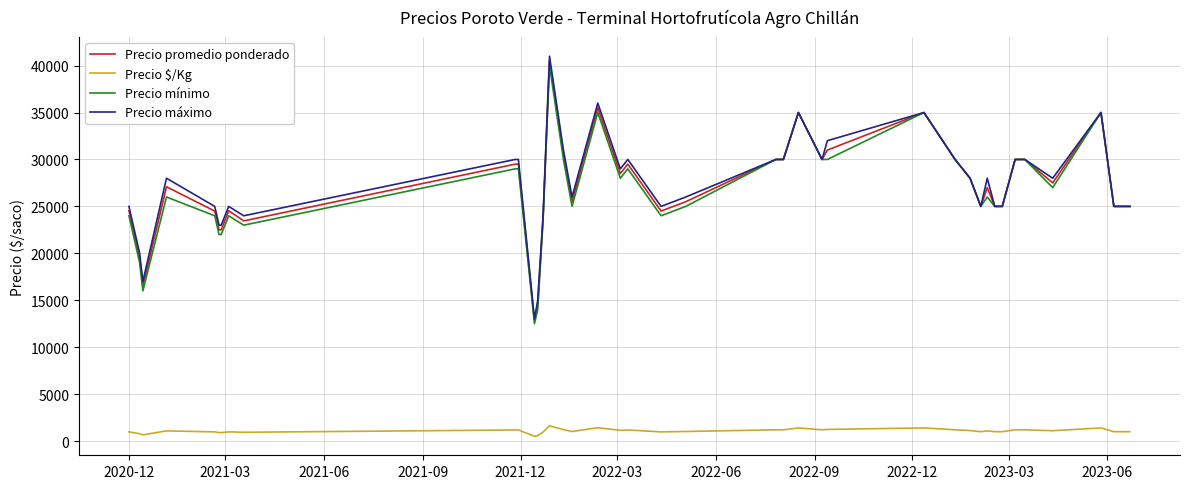

True or false: Precio $/Kg and Precio máximo cross at least once.

False